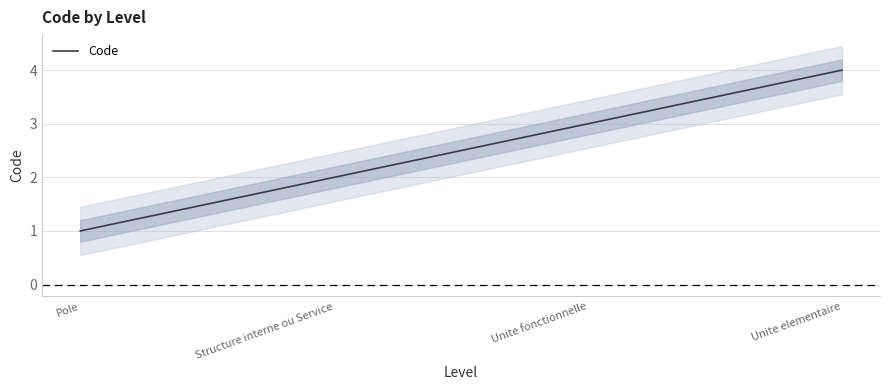

True or false: the data has more than 0 interior local peaks.

False